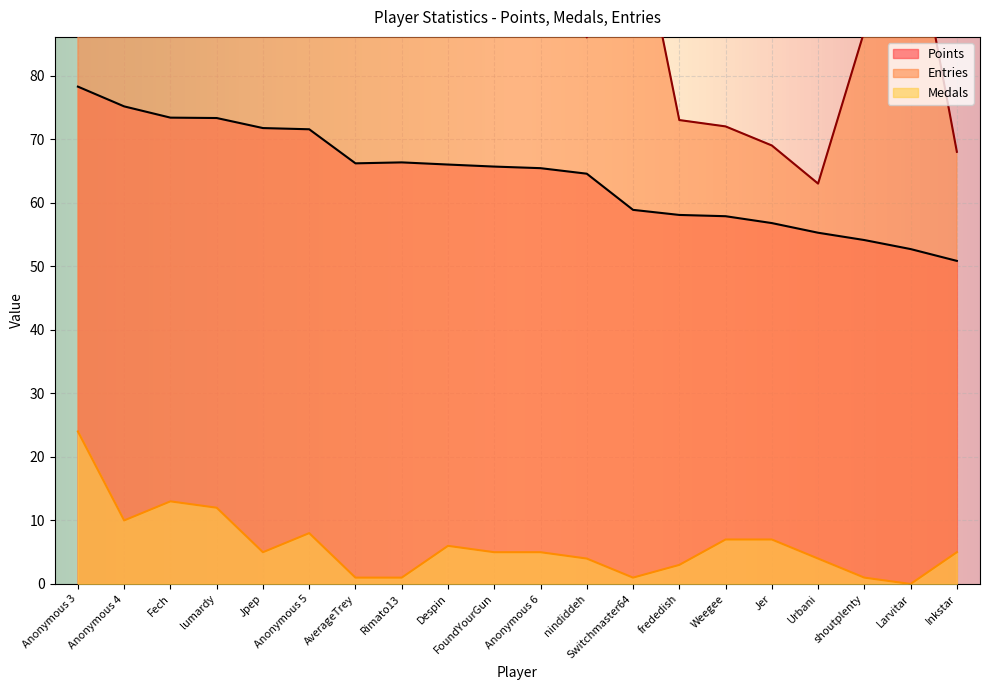

List the series in order of their overall mean, lowest first.

Medals, Points, Entries